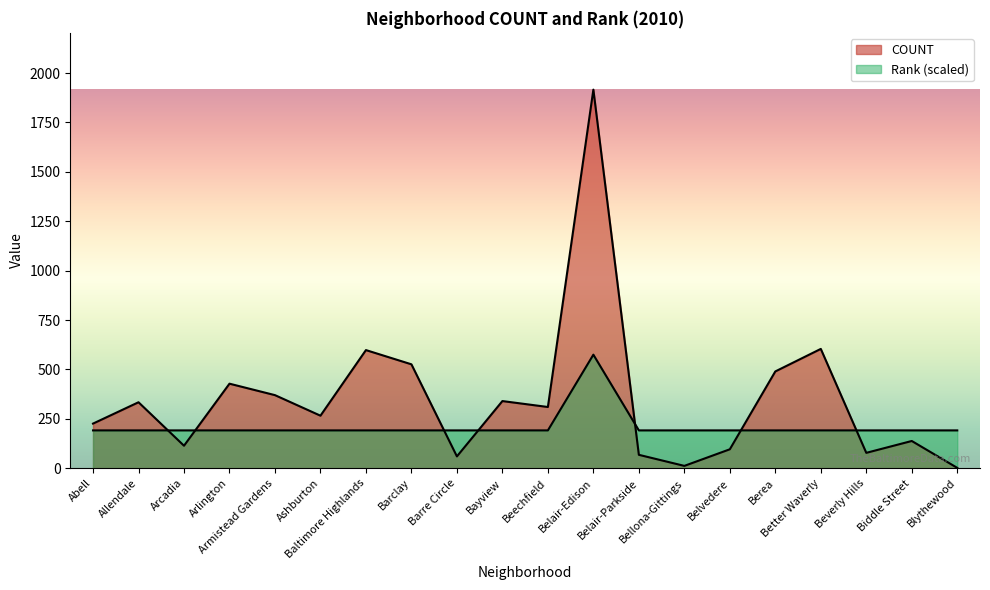

Reading right to left, extract all data points from this chart.

COUNT: 2.0	138.0	78.0	604.0	490.0	96.0	12.0	68.0	1916.0	310.0	340.0	60.0	526.0	598.0	266.0	370.0	428.0	114.0	334.0	226.0
Rank: 191.6	191.6	191.6	191.6	191.6	191.6	191.6	191.6	574.8	191.6	191.6	191.6	191.6	191.6	191.6	191.6	191.6	191.6	191.6	191.6